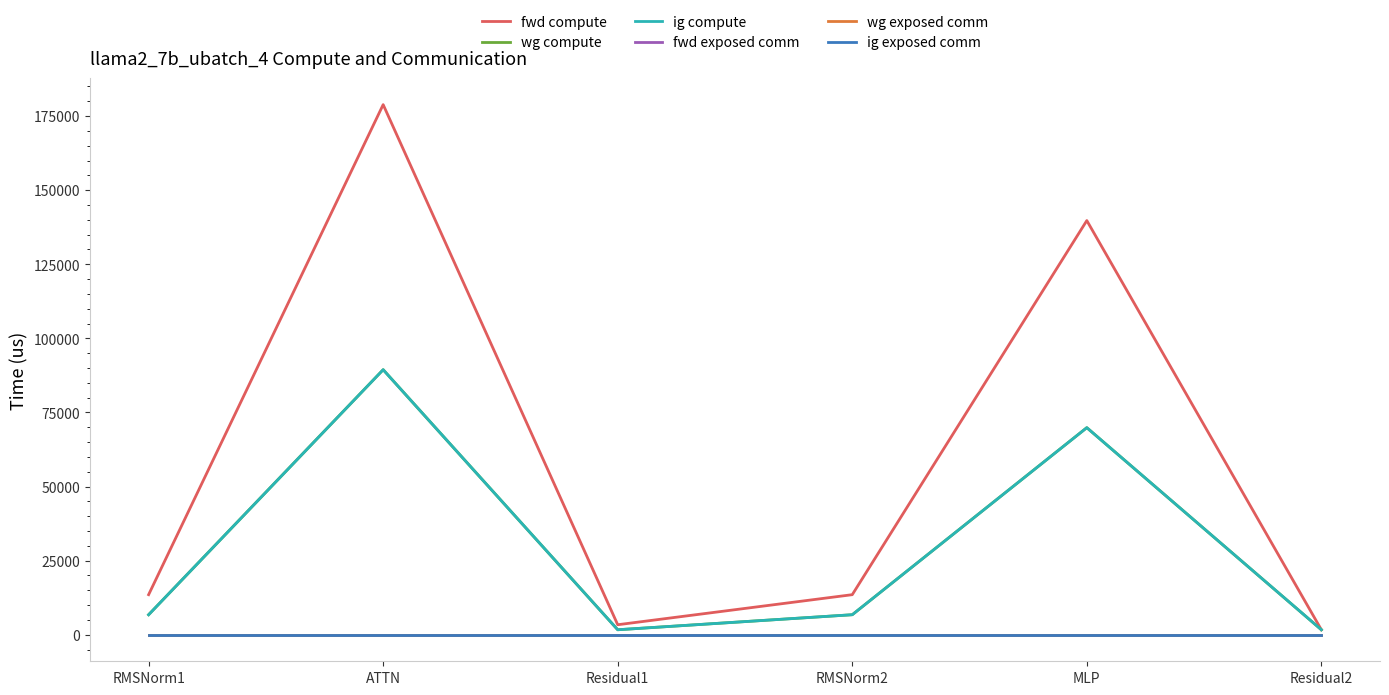

True or false: wg exposed comm and ig compute cross at least once.

False